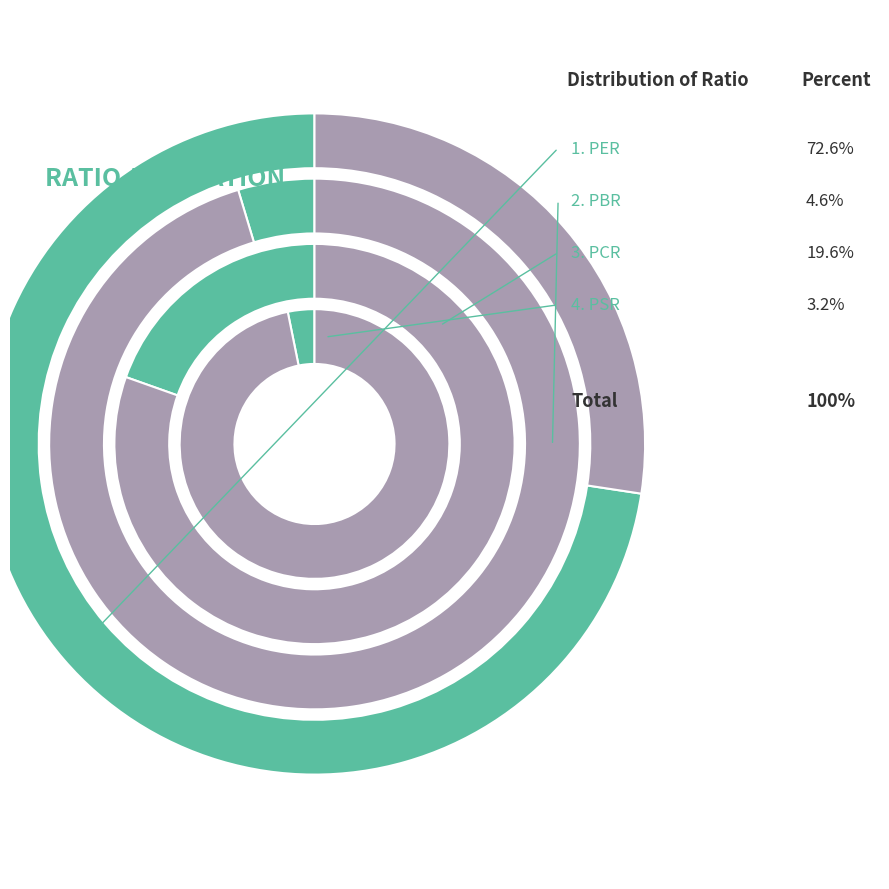

What is the majority slice?

PER